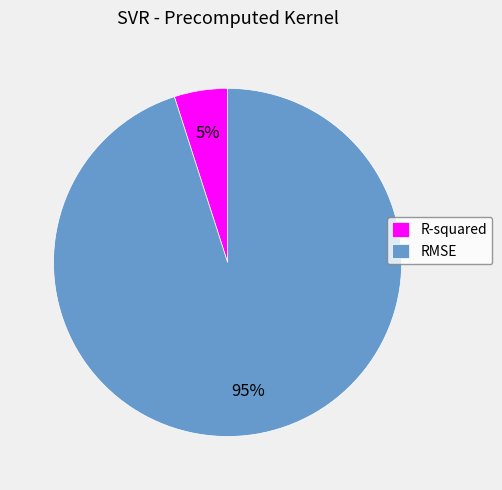

Is RMSE the majority of the pie?

Yes